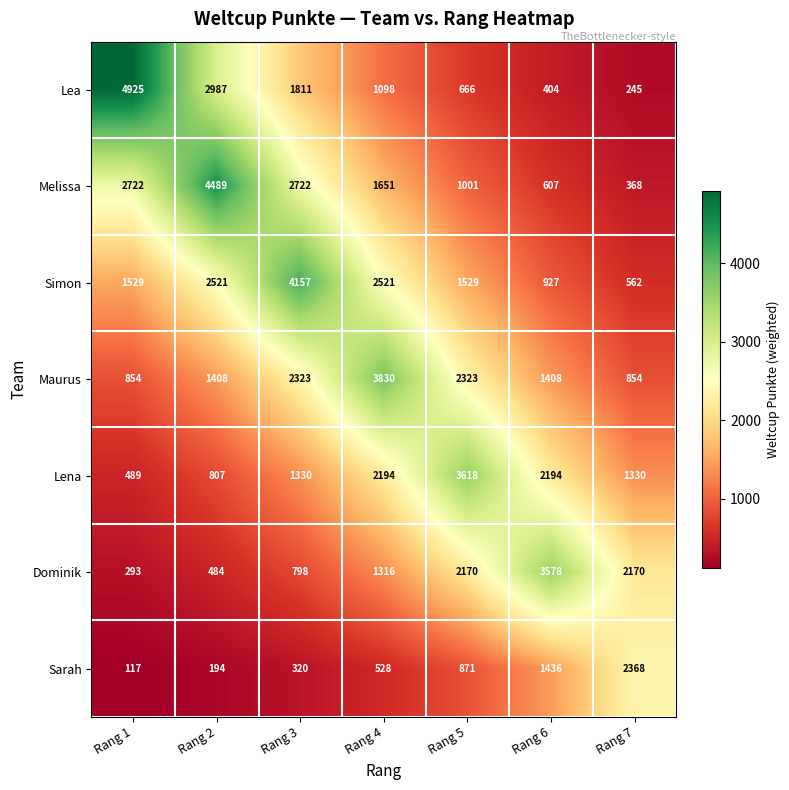

What is the difference between the maximum and minimum values in the Sarah series?

2251